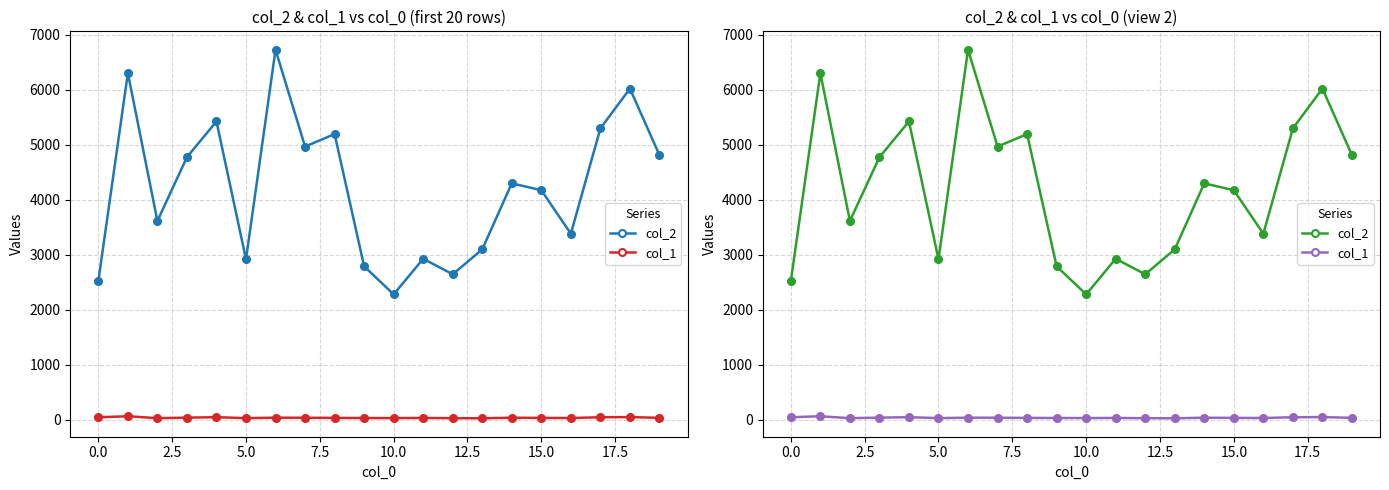

What are all the series names shown in the legend?

col_2, col_1